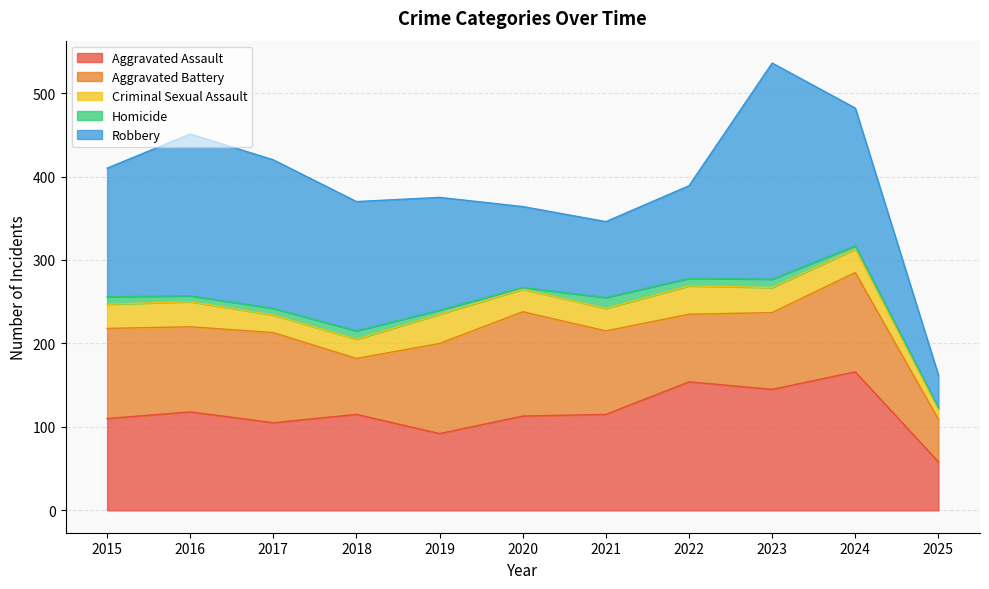

How many interior local valleys does the Robbery series have?

1